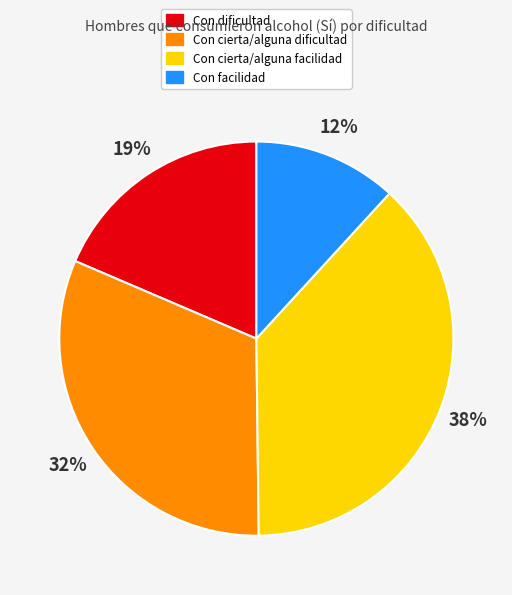

How many slices are in this pie chart?

4